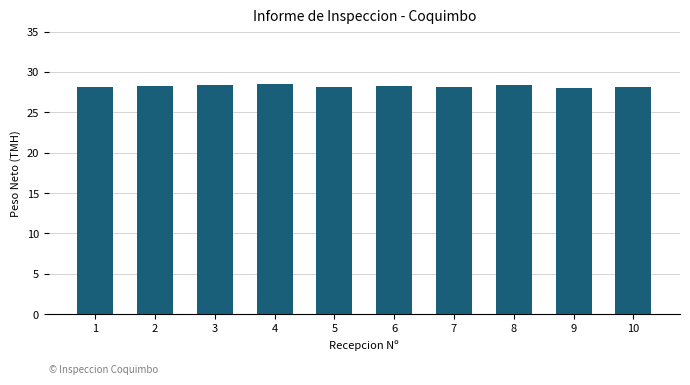

What is the sum of the values at 2 and 1?

56.5